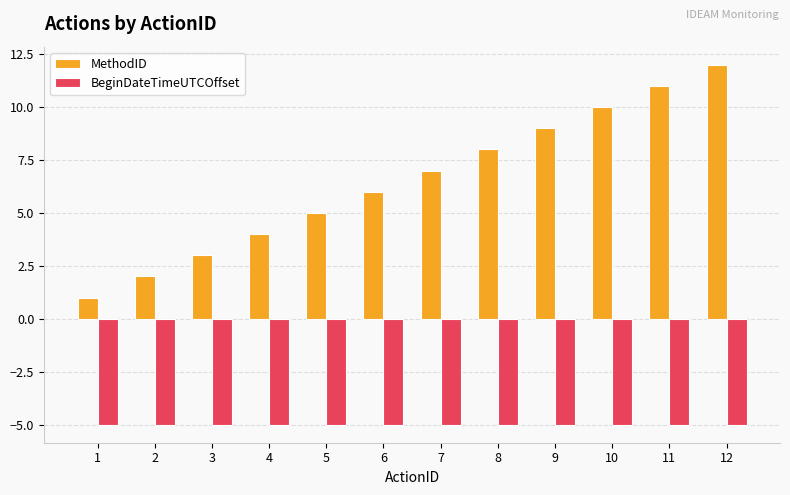

Which series has the widest spread of values?

MethodID